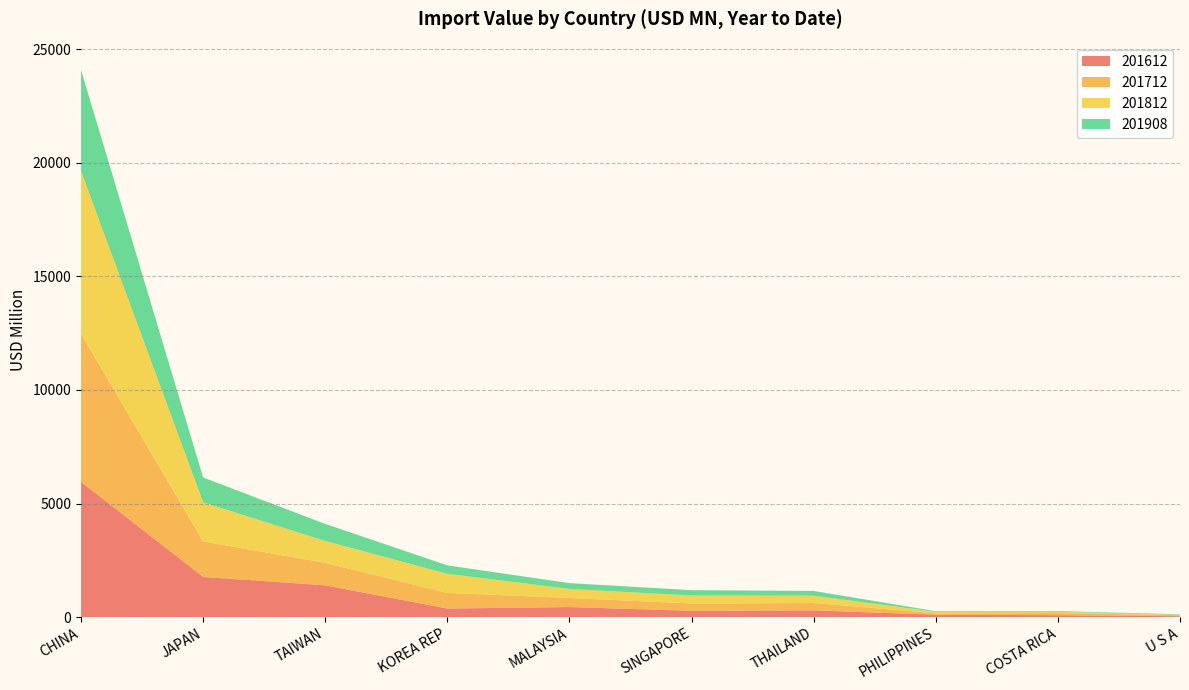

Reading left to right, extract all data points from this chart.

201612: CHINA=5951.9	JAPAN=1767.2	TAIWAN=1395.2	KOREA REP=373.6	MALAYSIA=439.2	SINGAPORE=273.9	THAILAND=293.9	PHILIPPINES=103.3	COSTA RICA=81.2	U S A=35.6
201712: CHINA=6521.5	JAPAN=1562.6	TAIWAN=992.5	KOREA REP=689.2	MALAYSIA=398.3	SINGAPORE=322.1	THAILAND=323.8	PHILIPPINES=58.9	COSTA RICA=93.5	U S A=45.5
201812: CHINA=7166.4	JAPAN=1720.5	TAIWAN=962.2	KOREA REP=840.7	MALAYSIA=400.0	SINGAPORE=352.5	THAILAND=321.0	PHILIPPINES=65.8	COSTA RICA=56.1	U S A=16.2
201908: CHINA=4453.7	JAPAN=1095.3	TAIWAN=750.5	KOREA REP=372.2	MALAYSIA=256.0	SINGAPORE=235.3	THAILAND=210.8	PHILIPPINES=29.4	COSTA RICA=30.5	U S A=22.9